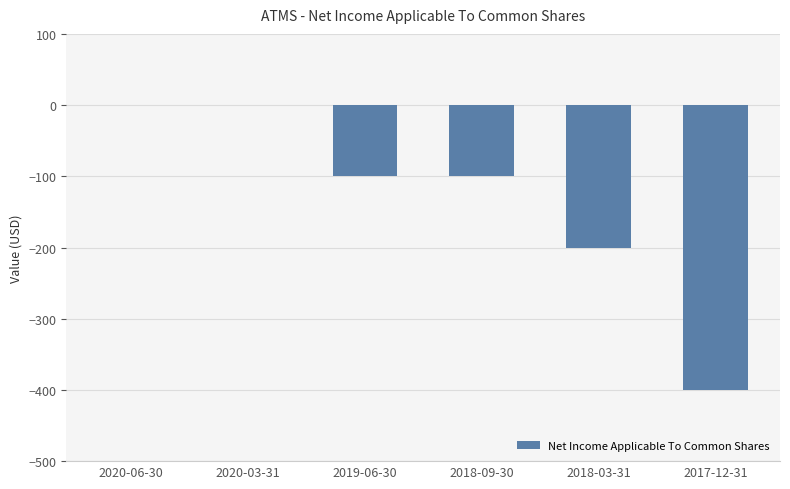

Reading right to left, extract all data points from this chart.

2017-12-31=-400	2018-03-31=-200	2018-09-30=-100	2019-06-30=-100	2020-03-31=0	2020-06-30=0